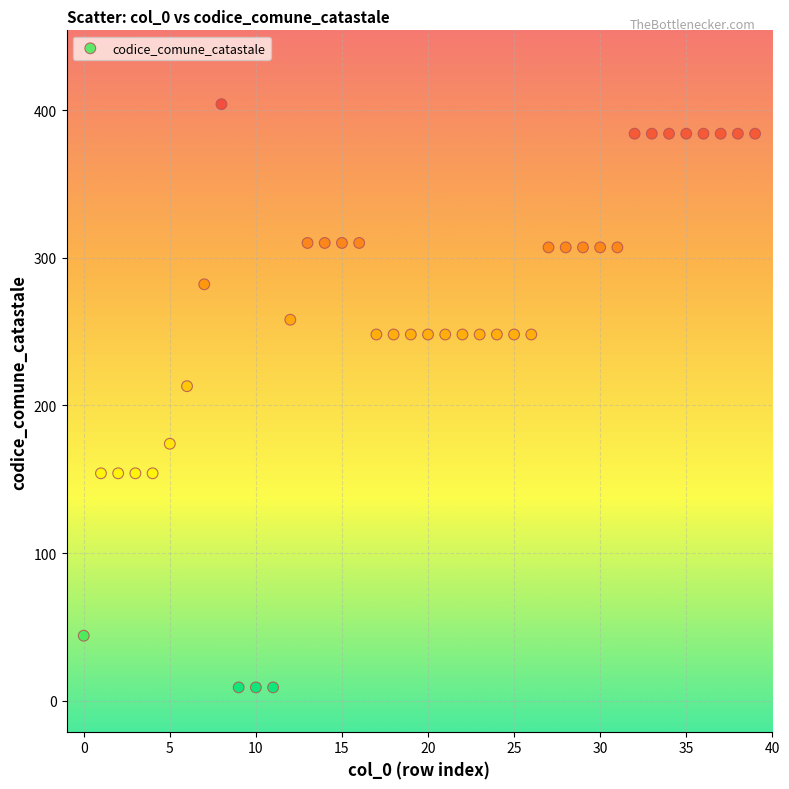

What Y value in the scatter plot is closest to 206?

213